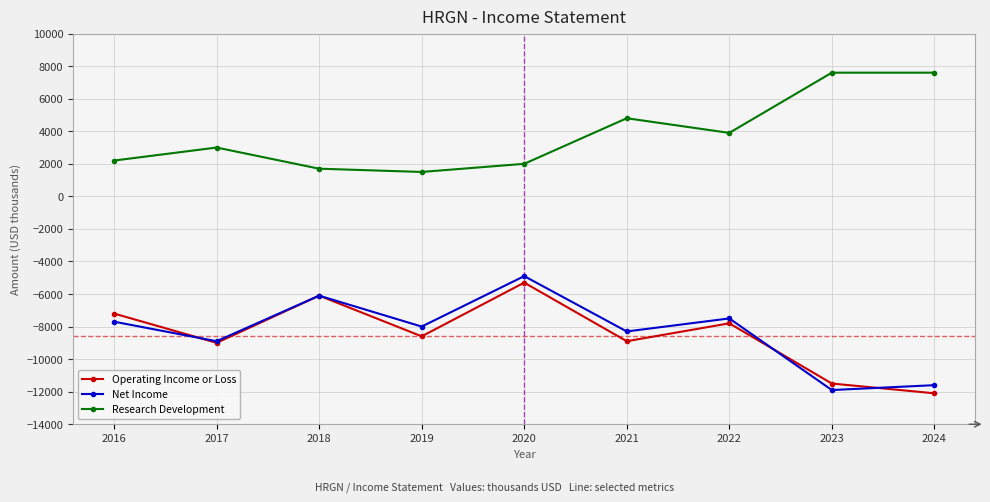

True or false: Research Development has a value of 12712 at 2023.

False